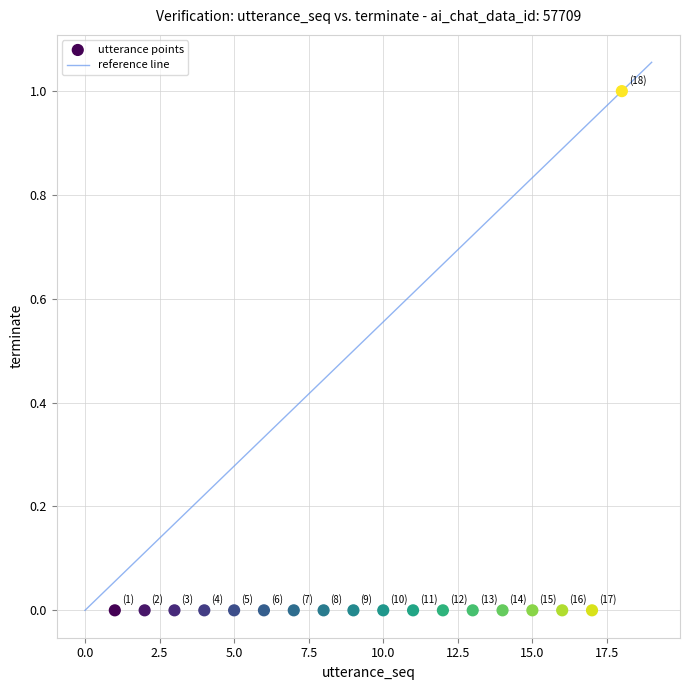

What is the range of X values (max minus min)?

17